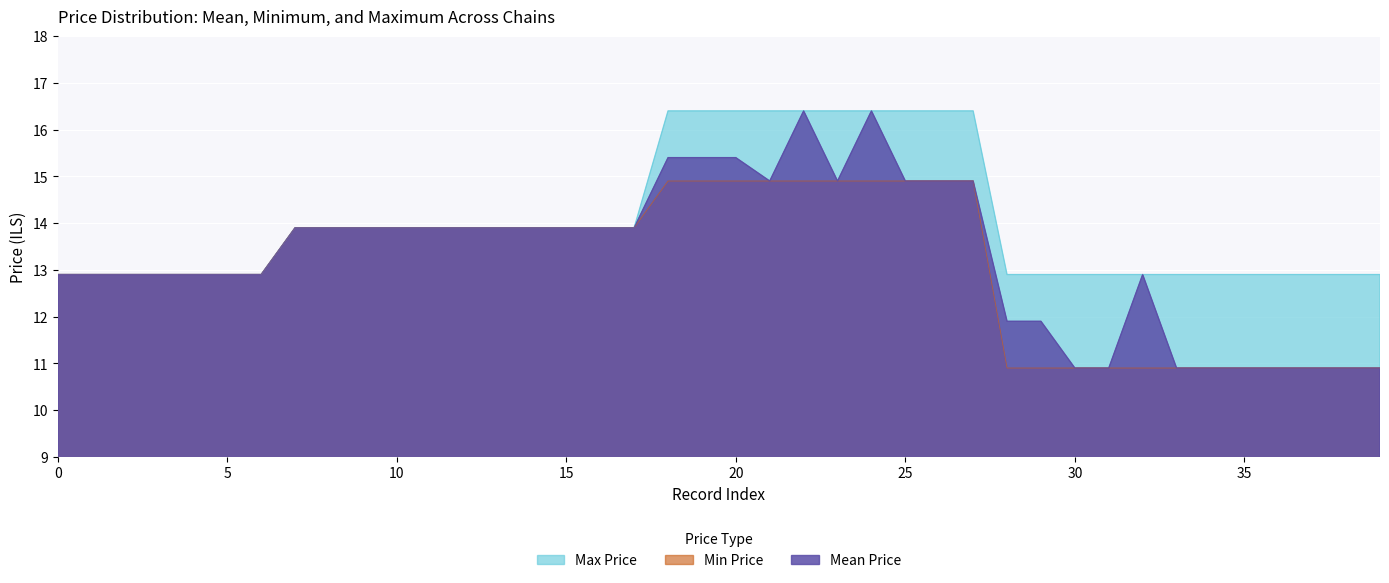

Is the value of Min Price at 7290876100000 greater than the value of Mean Price at 7290876100000?

No